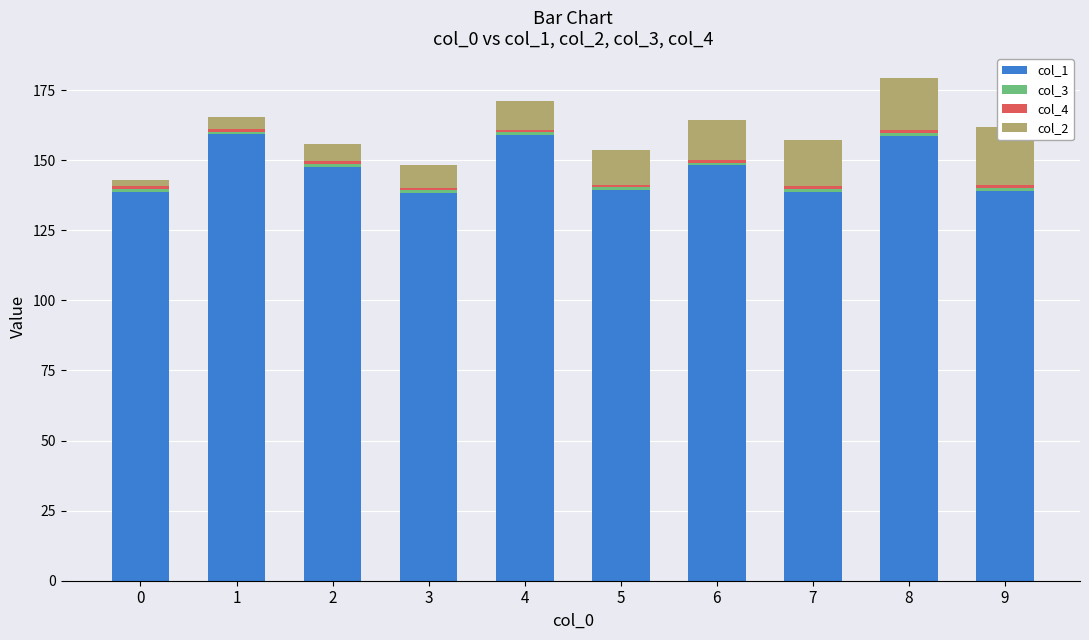

At which category is the sum across all series the highest?

8